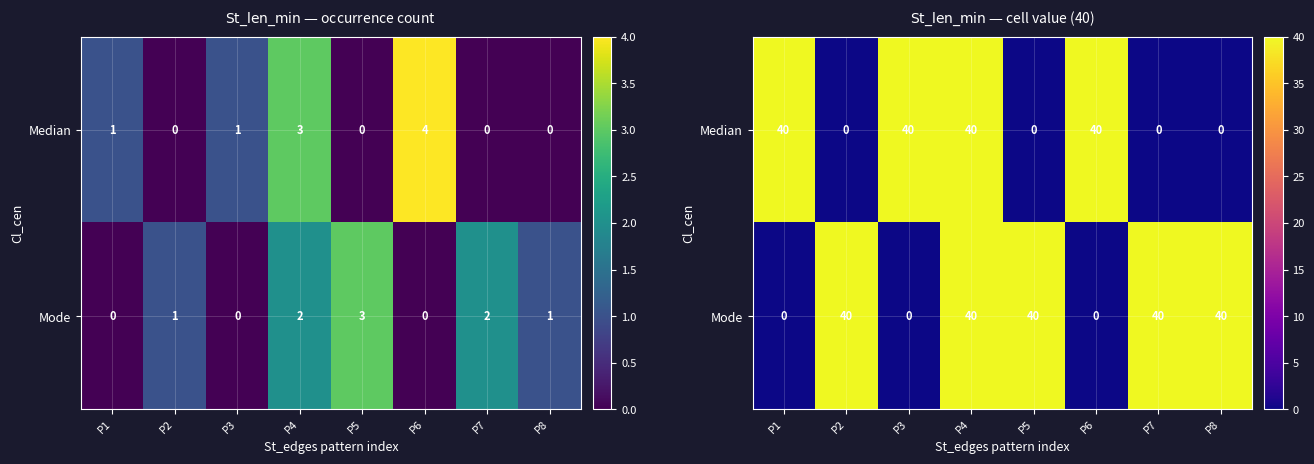

True or false: Median has a value of 0 at P2.

True